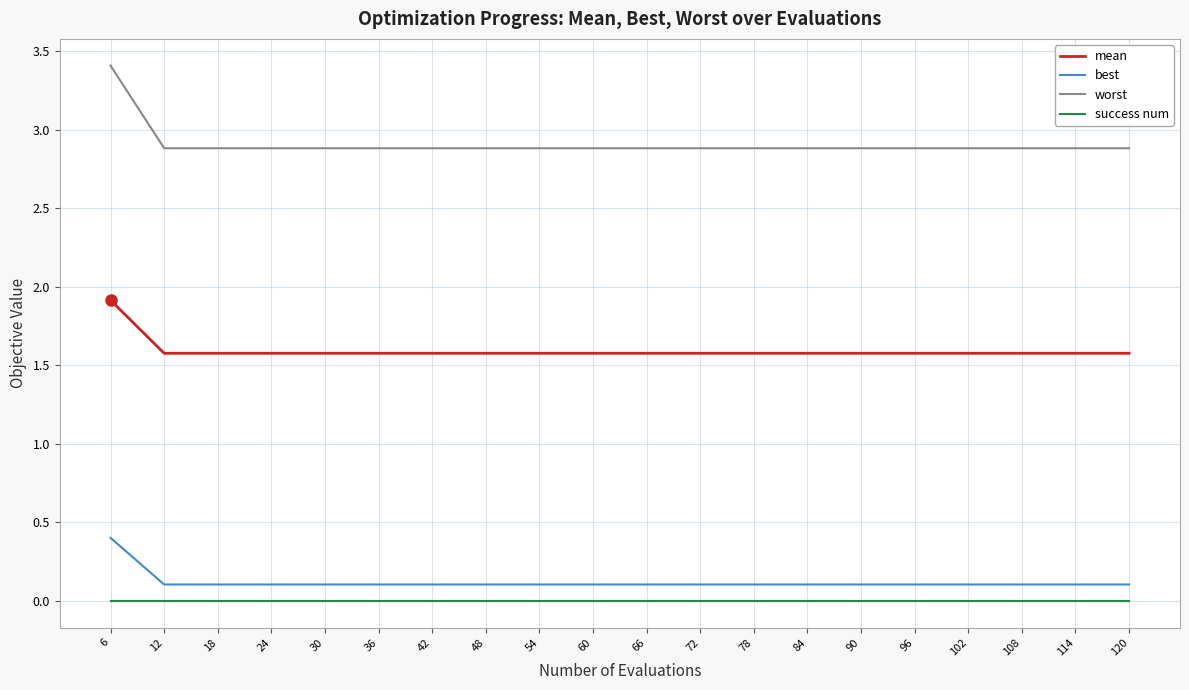

What value does the best series have at 30?

0.1